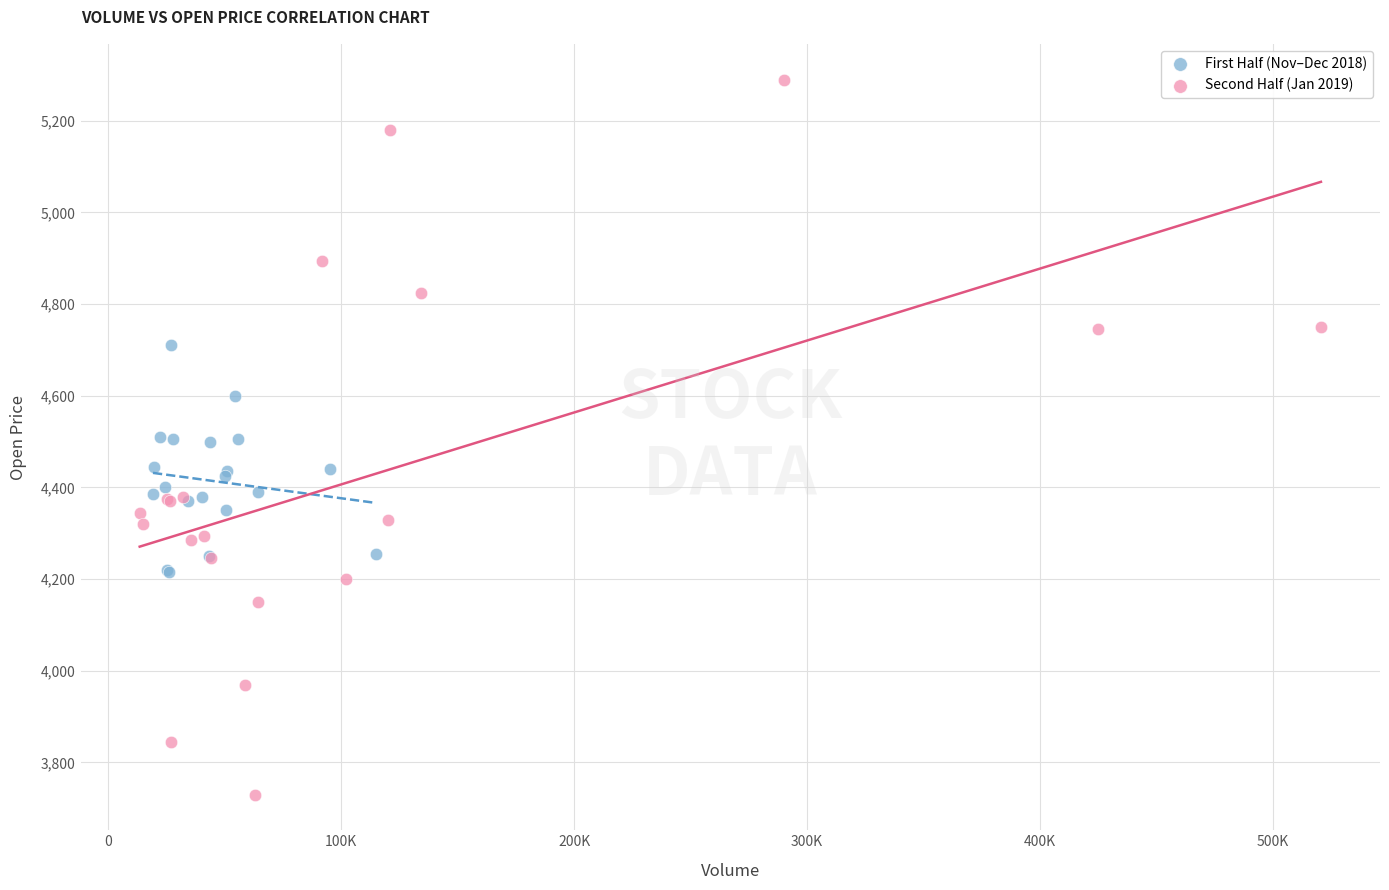

Which series has the widest spread of Y values?

Second Half (Jan 2019)